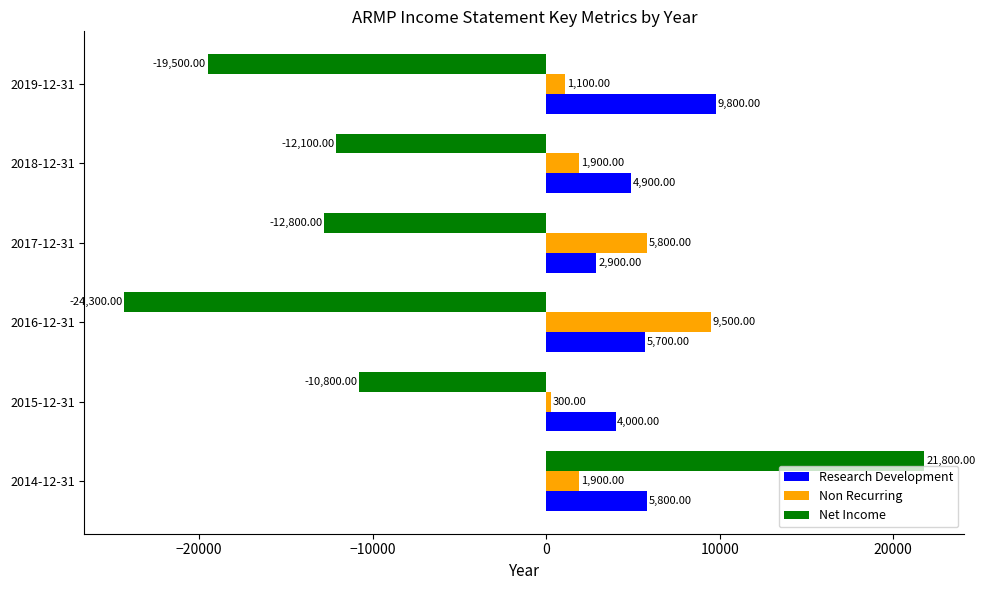

What is the highest value of the Non Recurring series?

9500